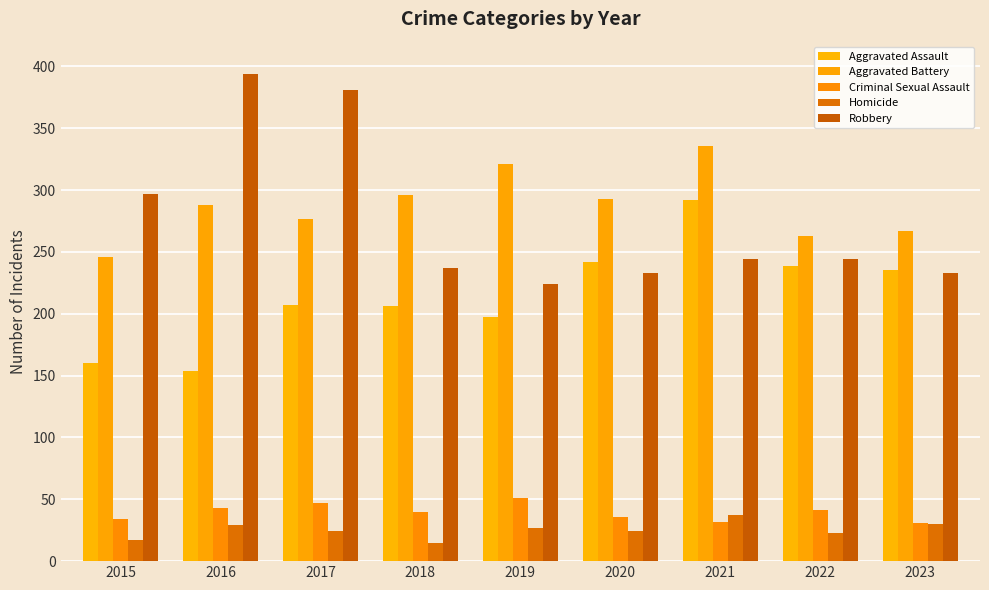

What is the total value across all series at 2015?

754